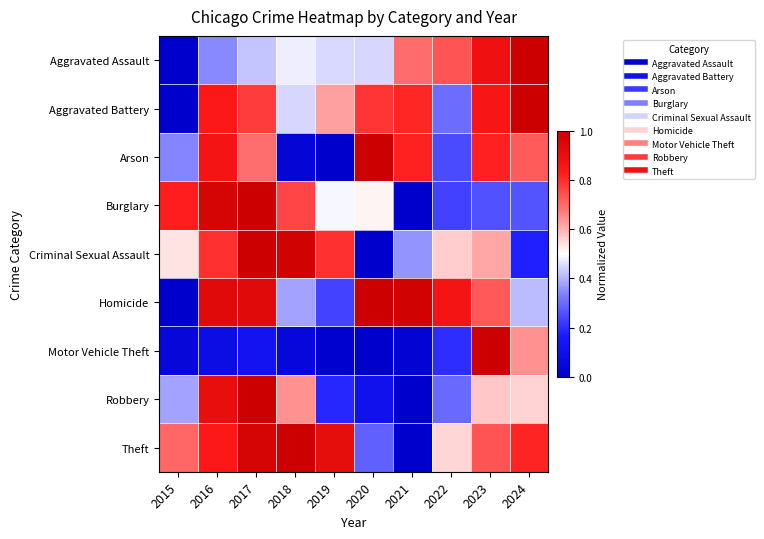

What is the maximum value shown in the chart?

1.0